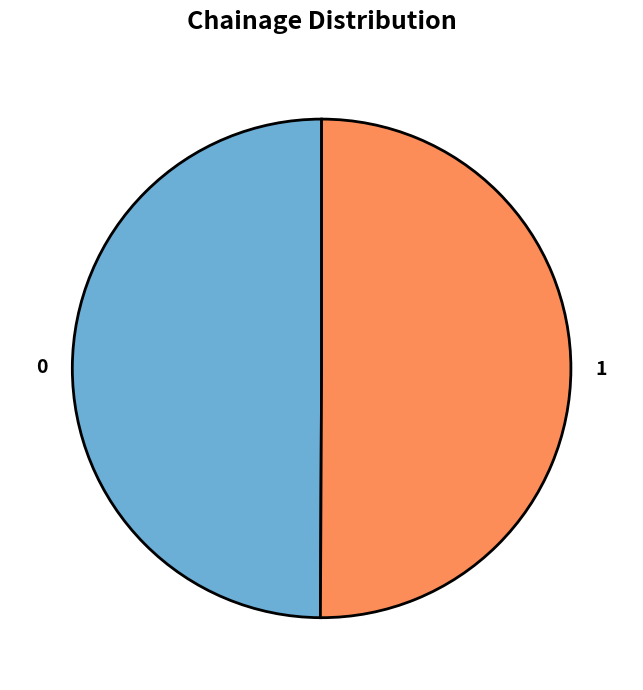

True or false: 1 accounts for 38% of the total.

False